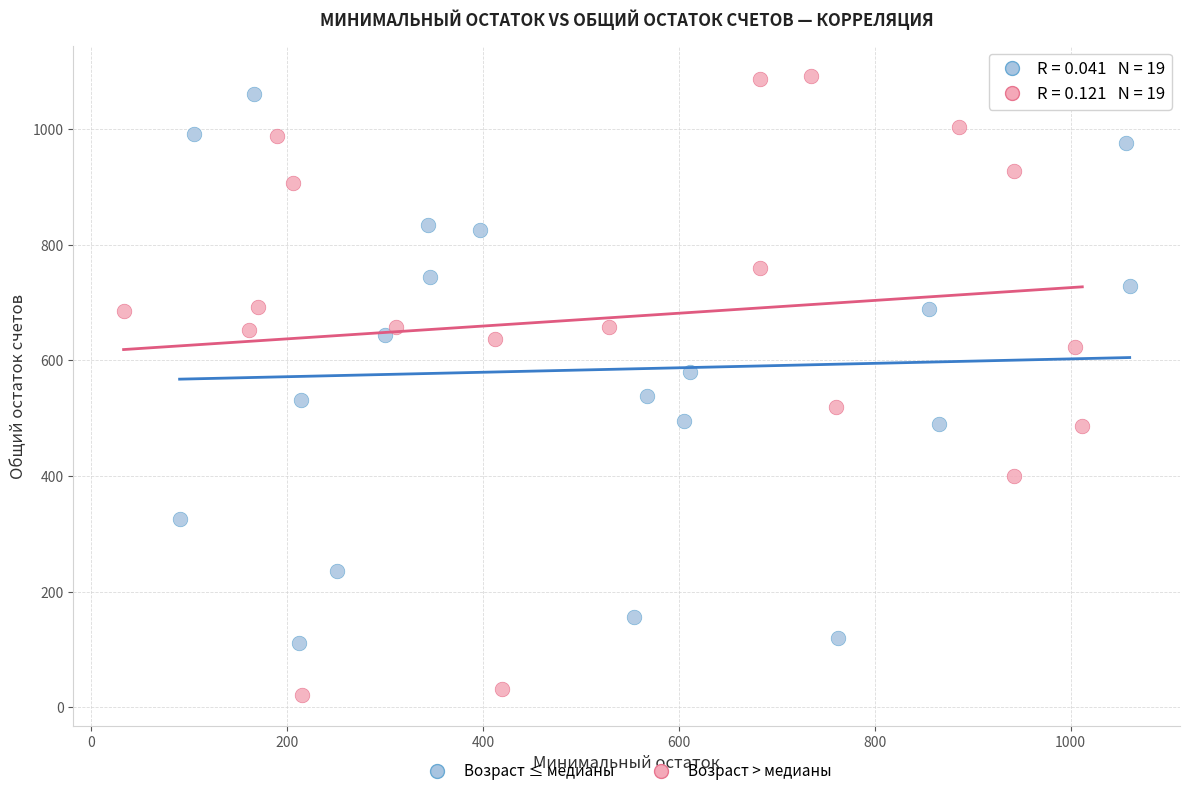

Which series contains the lowest Y value?

Возраст > медианы